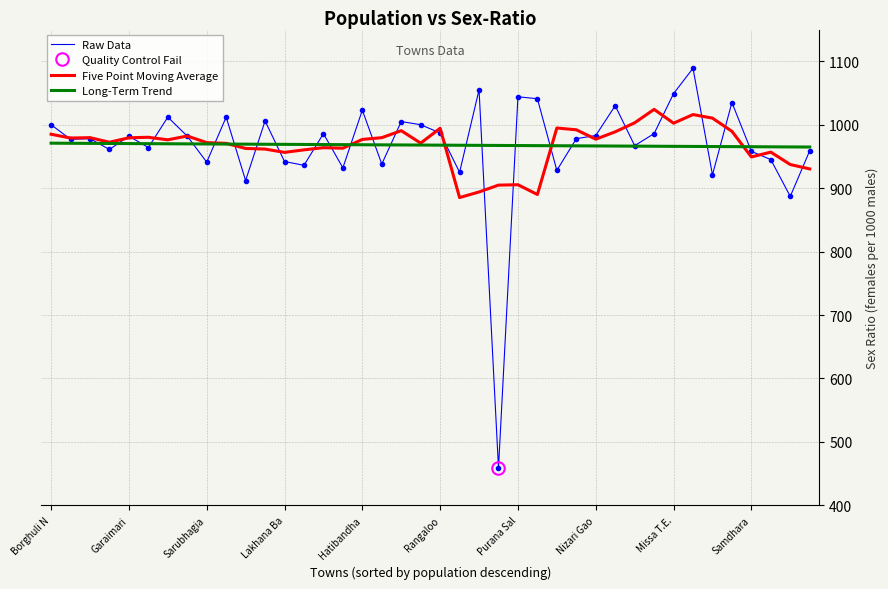

What is the approximate value of Five Point Moving Average at Lakhana Ba?

956.4